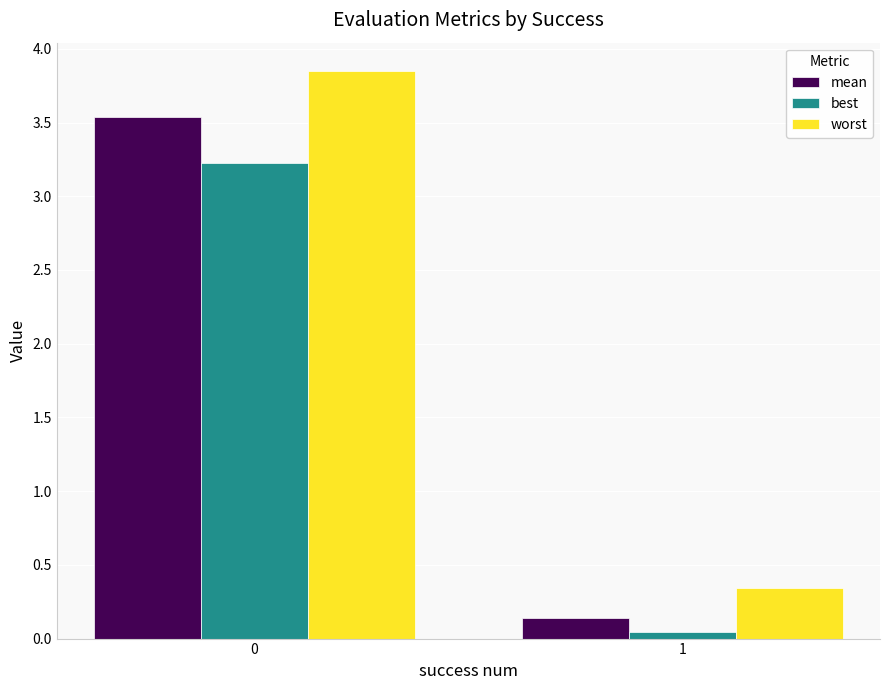

How many groups of bars are there?

2